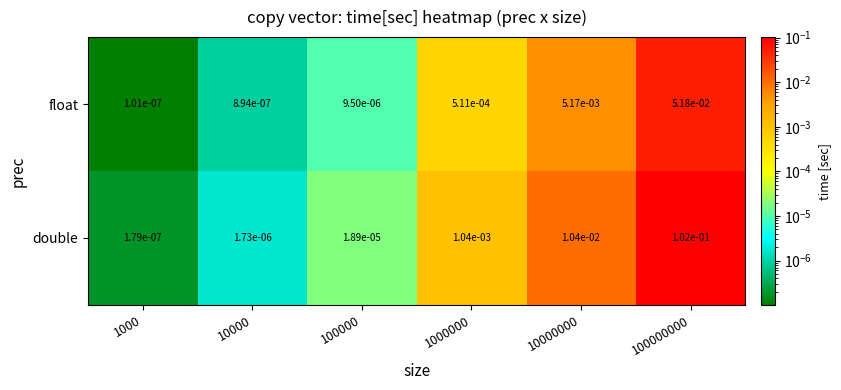

Which series changed the most between 10000 and 100000000?

double